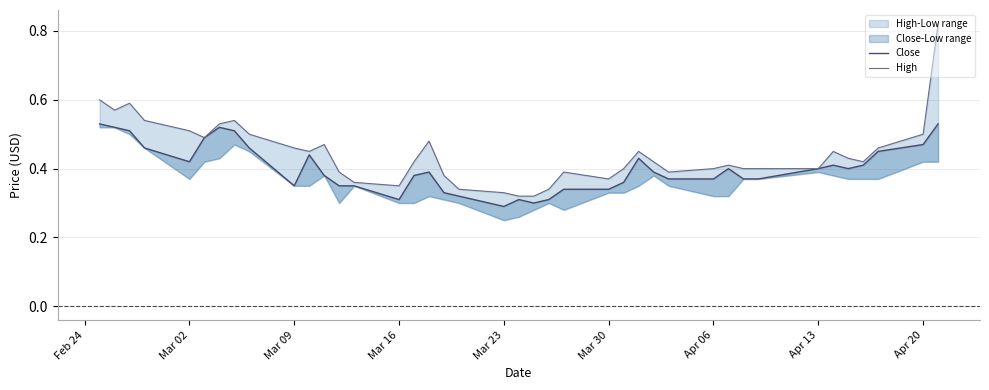

Which series has the largest range (max minus min)?

High